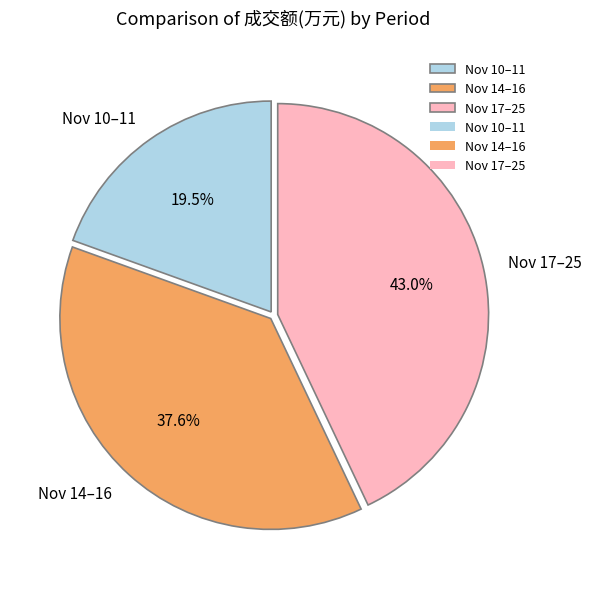

How many segments does this pie chart have?

3